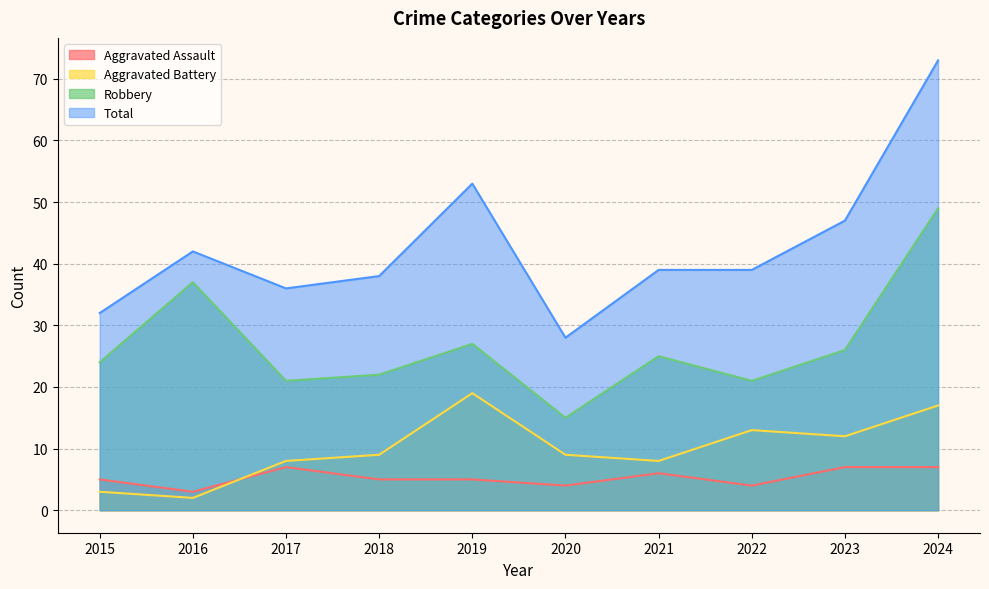

At how many categories does at least one series exceed 7?

10